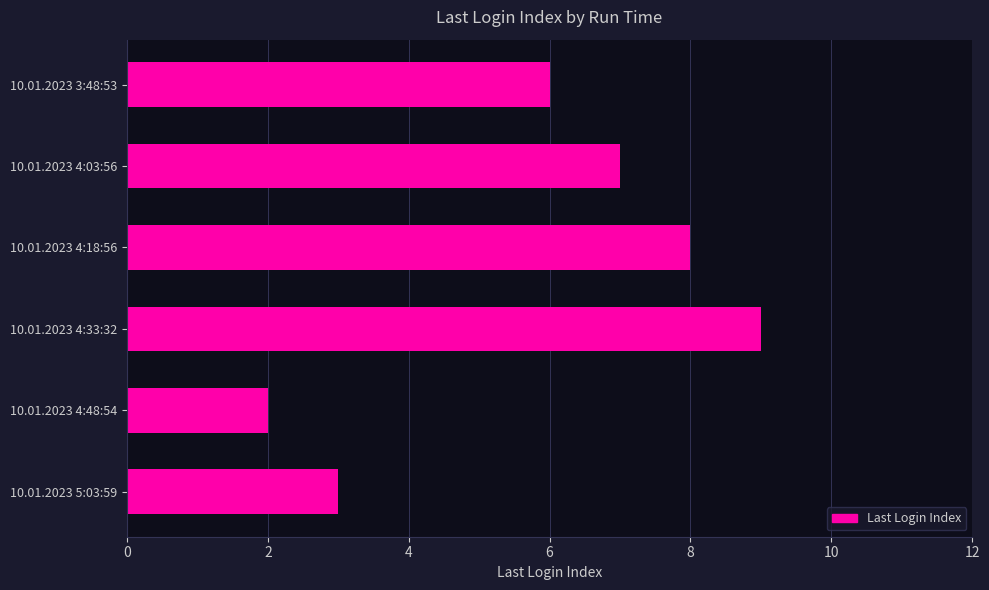

List the labels in order of value, largest first.

10.01.2023 4:33:32, 10.01.2023 4:18:56, 10.01.2023 4:03:56, 10.01.2023 3:48:53, 10.01.2023 5:03:59, 10.01.2023 4:48:54